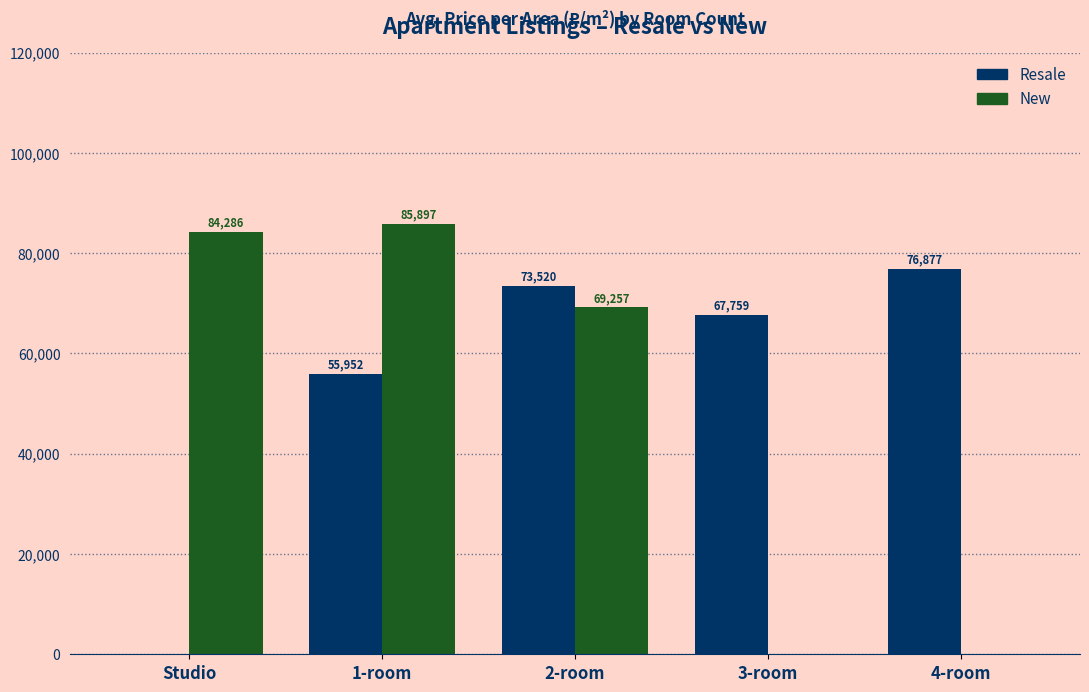

Which series has the largest total across all categories?

Resale